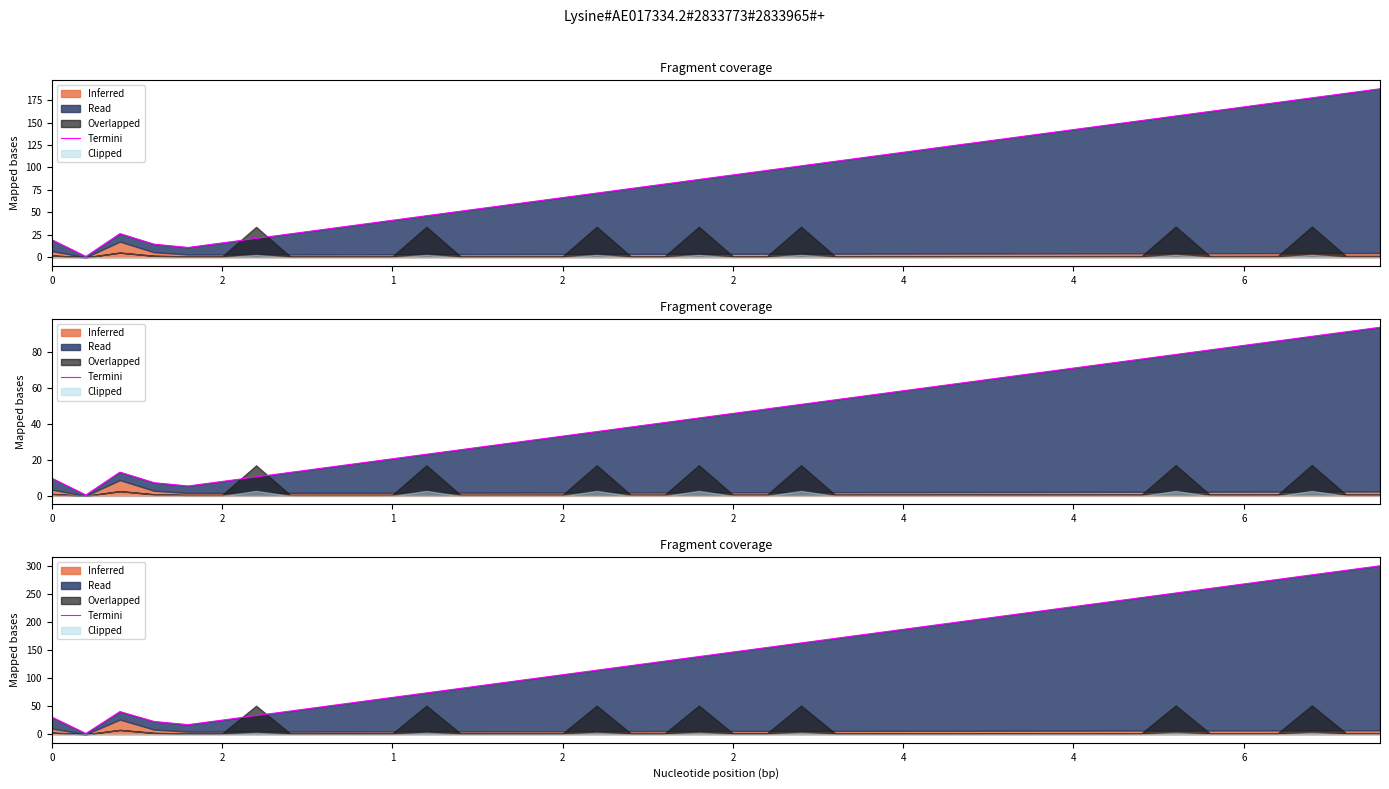

Where does the data first go above 146?

2